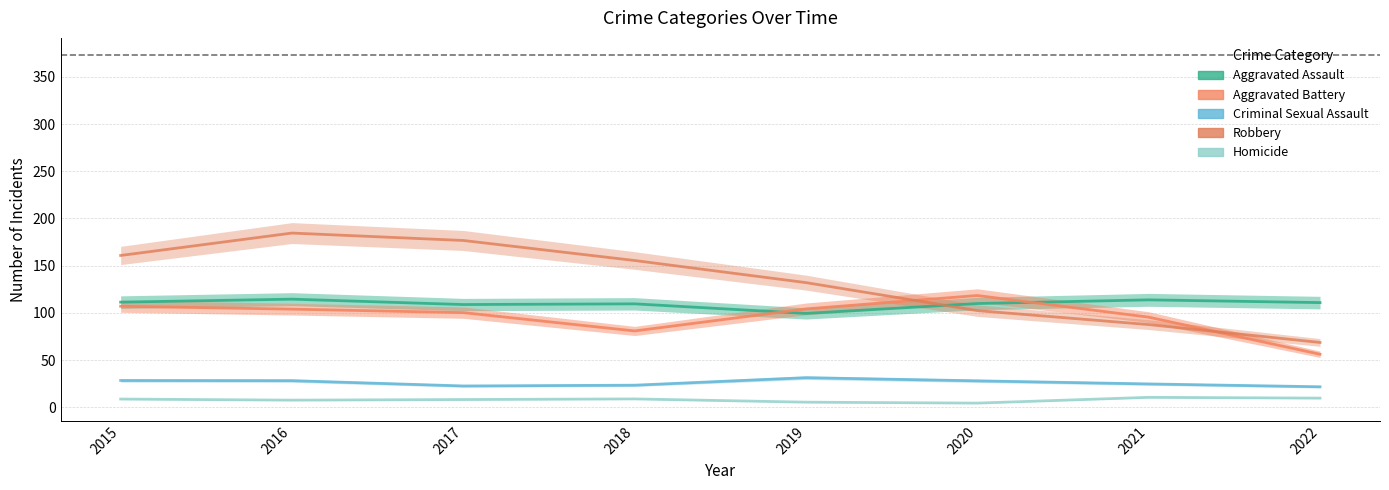

Reading right to left, list all the values displayed in this chart.

Aggravated Assault: 110.8	113.8	109.9	99.4	109.5	108.8	114.5	111.3
Aggravated Battery: 56.1	95.4	118.4	104.2	80.8	100.2	103.9	107.0
Criminal Sexual Assault: 21.7	24.7	28.0	31.3	23.4	22.5	28.2	28.3
Robbery: 68.6	87.6	102.4	132.0	155.4	176.7	184.5	160.8
Homicide: 9.7	10.5	4.4	5.4	8.8	8.2	7.5	8.7